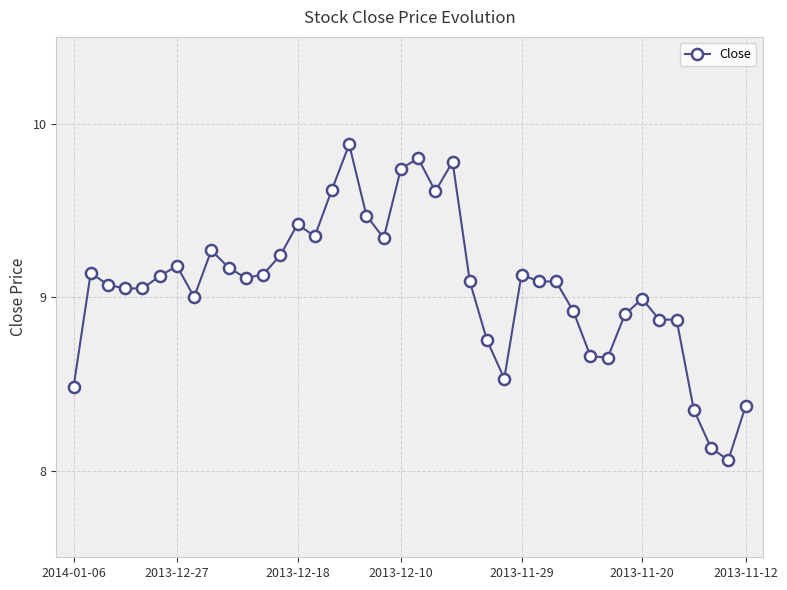

What is the sum of all values?

362.5